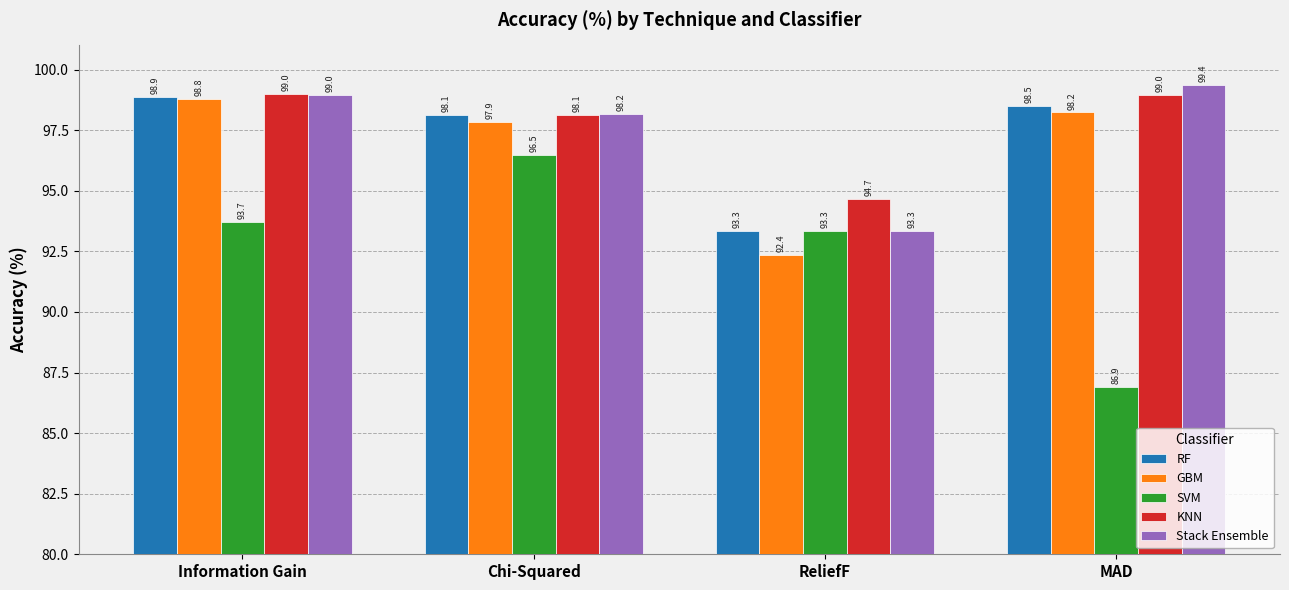

What is the highest value of the Stack Ensemble series?

99.4